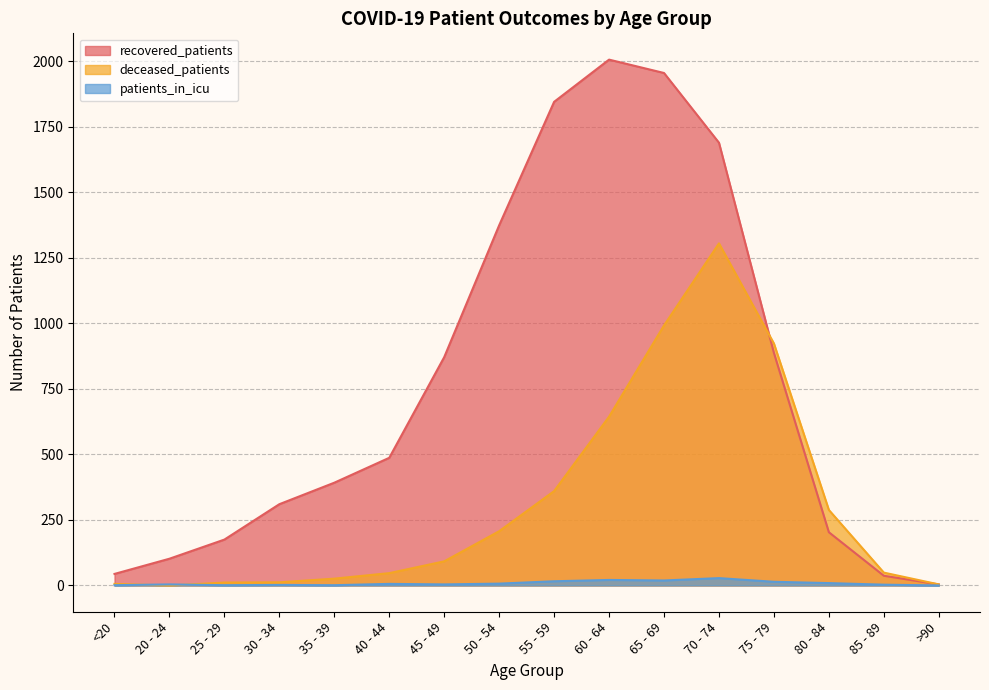

The recovered_patients series shows 160 at 30 - 34. True or false?

False